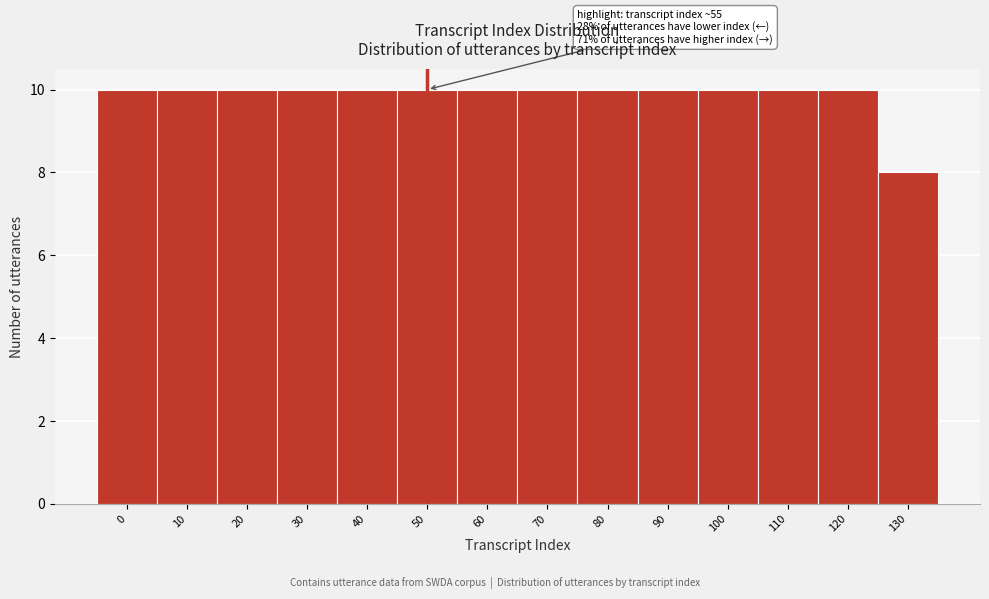

Reading left to right, what are all the values shown in this chart?

10	10	10	10	10	10	10	10	10	10	10	10	10	8